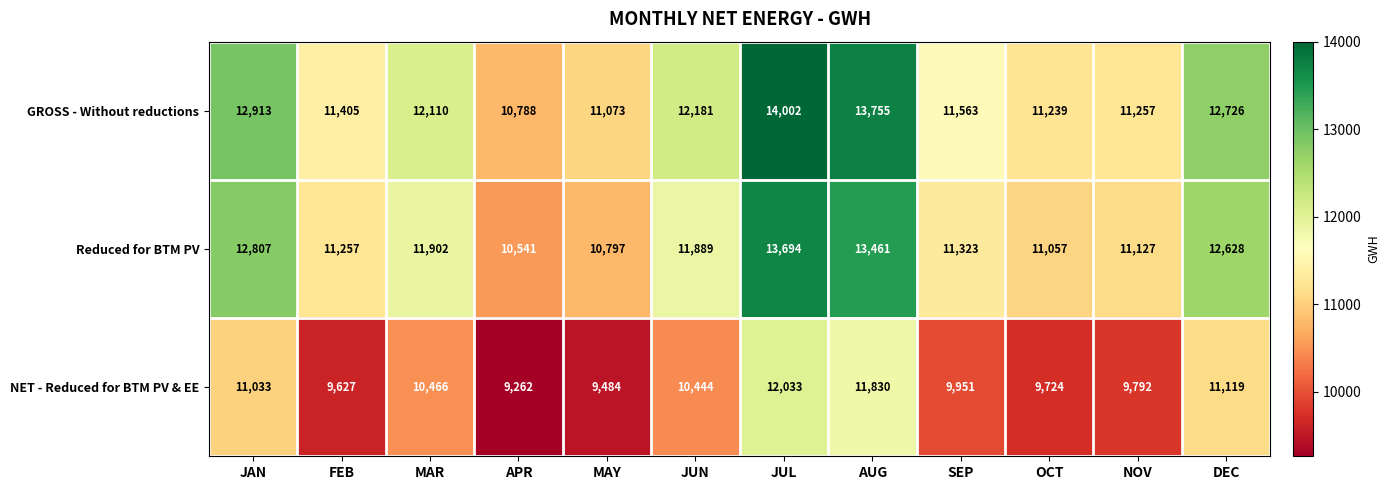

What is the minimum value shown in the chart?

9262